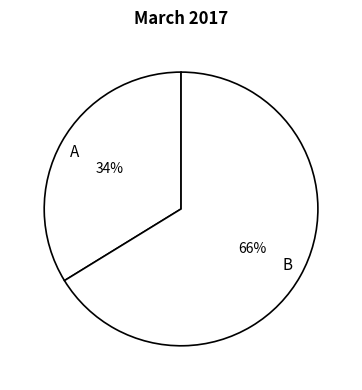

What is the largest slice in the pie chart?

B